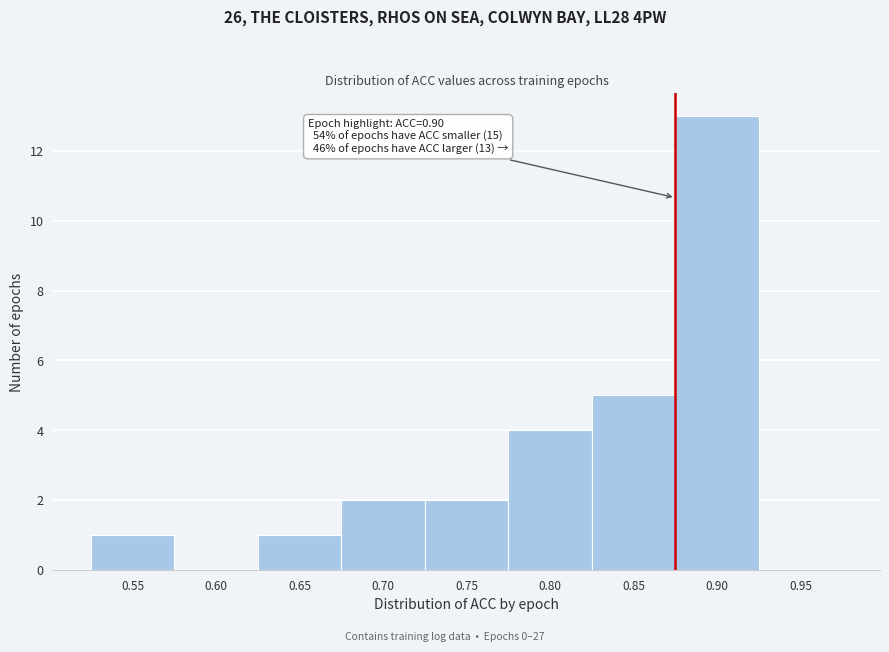

Reading left to right, list all the values displayed in this chart.

0.55=1	0.60=0	0.65=1	0.70=2	0.75=2	0.80=4	0.85=5	0.90=13	0.95=0